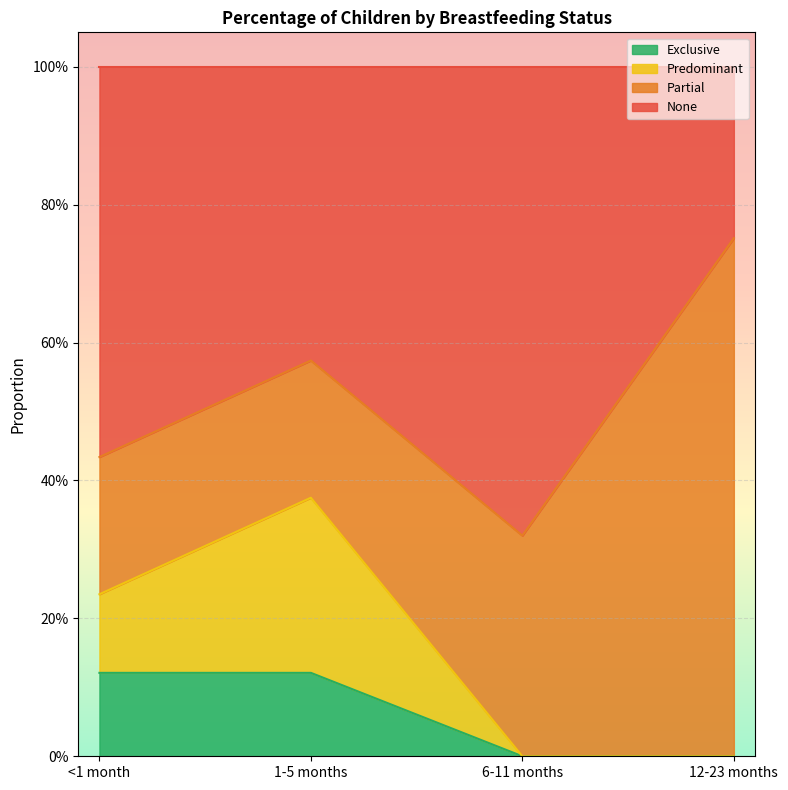

True or false: None and Exclusive intersect in this chart.

False